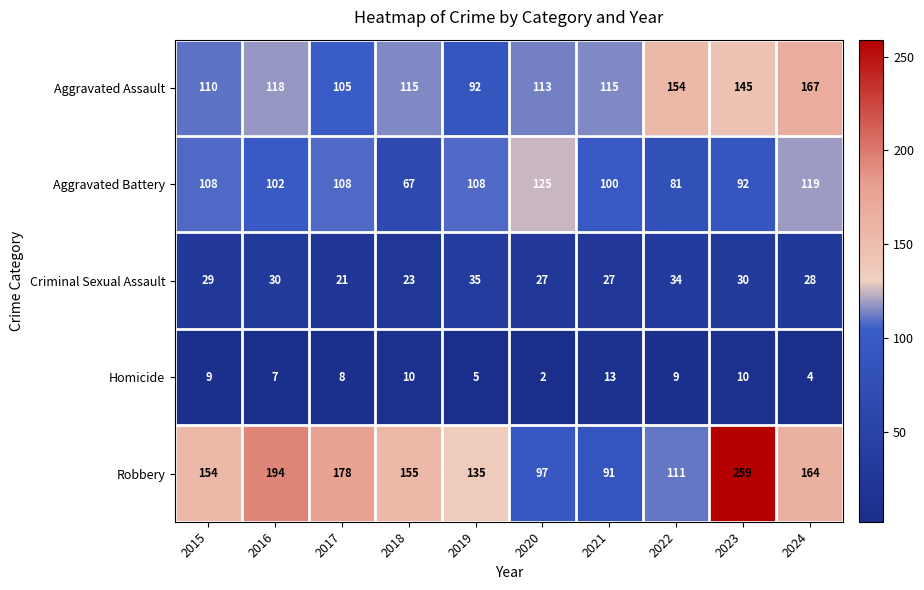

What is the difference between the second highest and minimum values in the Aggravated Battery series?

52